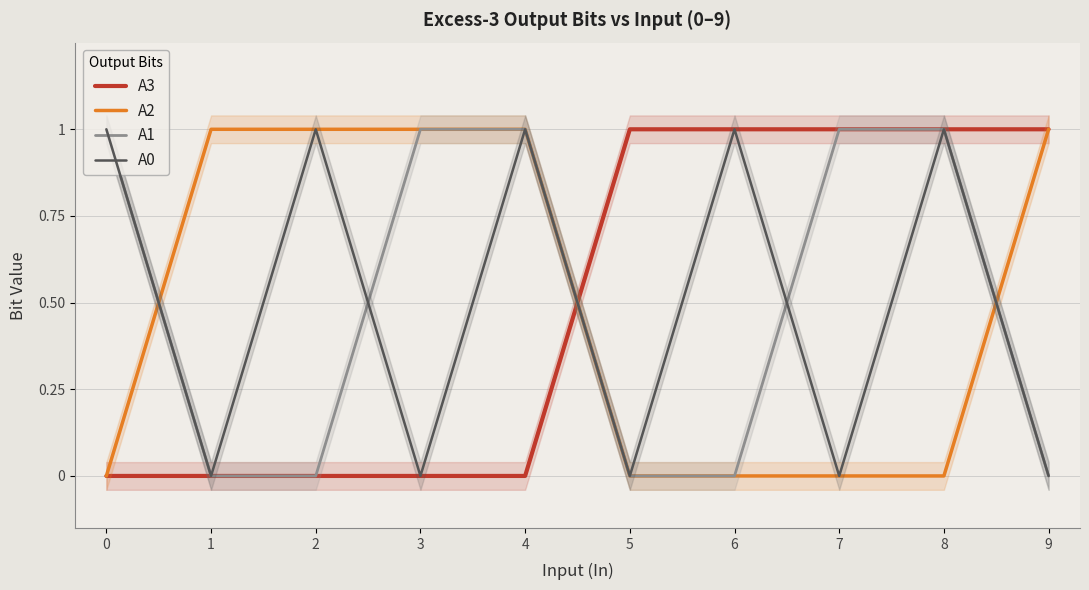

Count the number of data series in this chart.

4